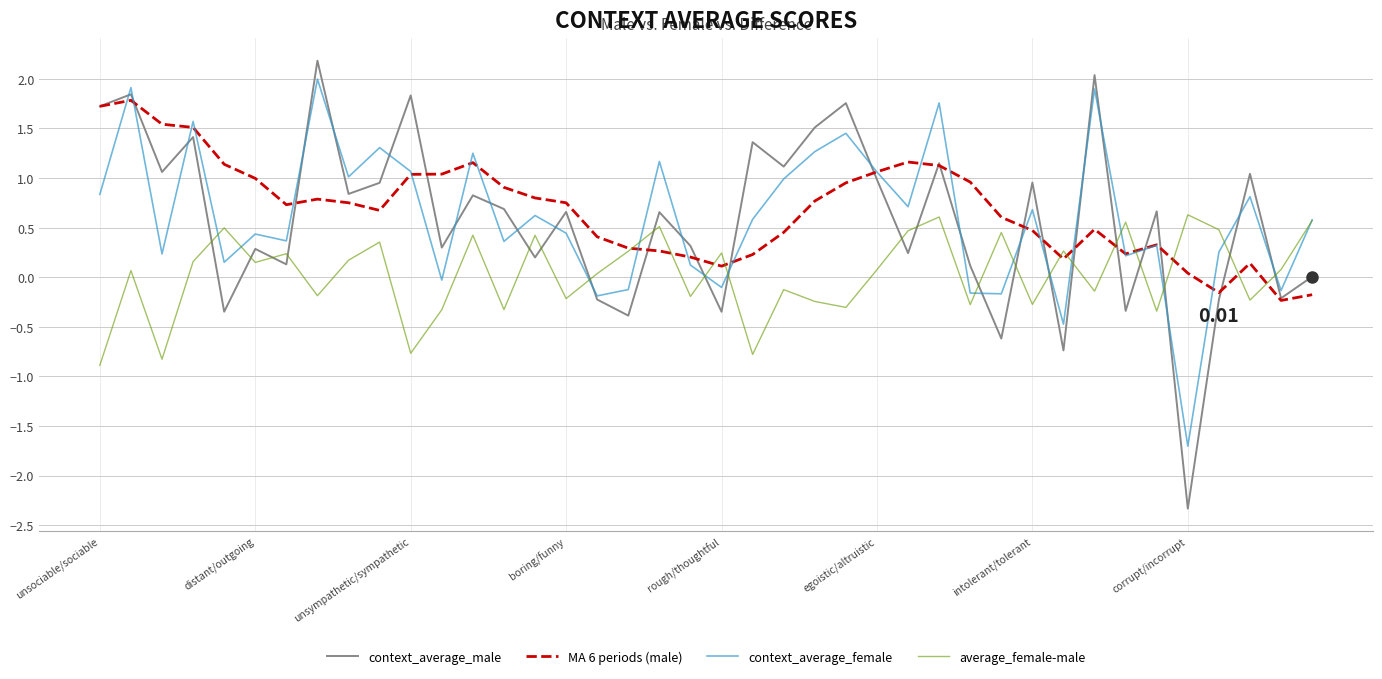

Which series has the widest spread of values?

context_average_male